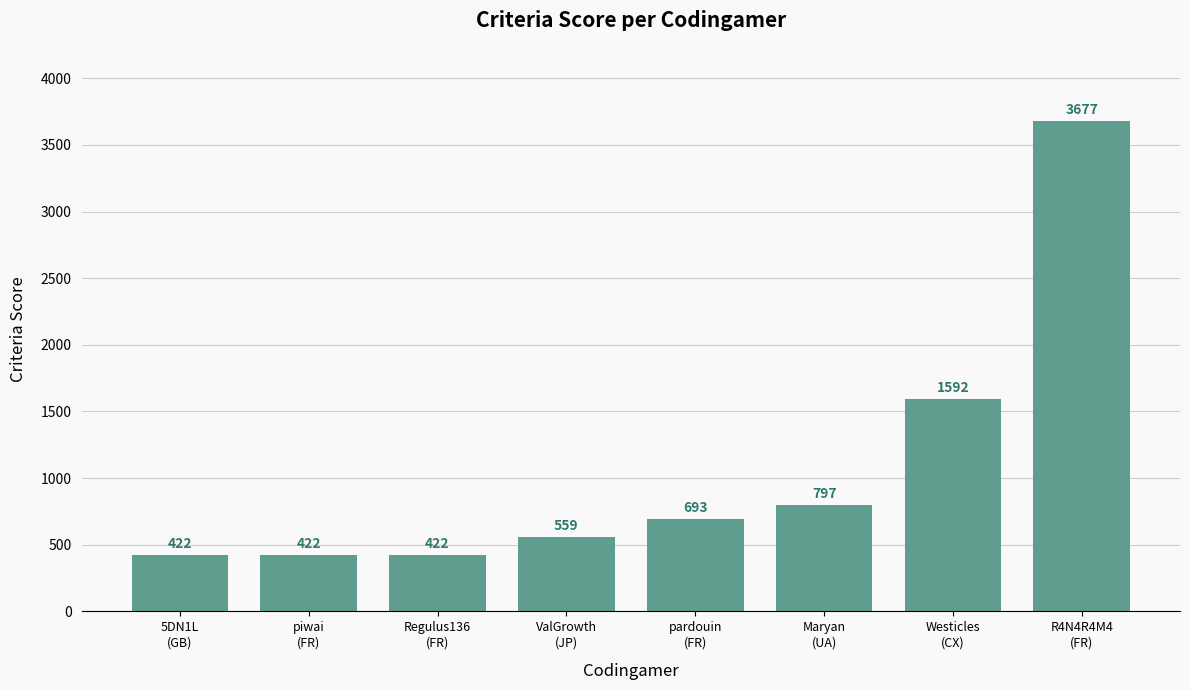

At which label is the value closest to 2049?

Westicles
(CX)